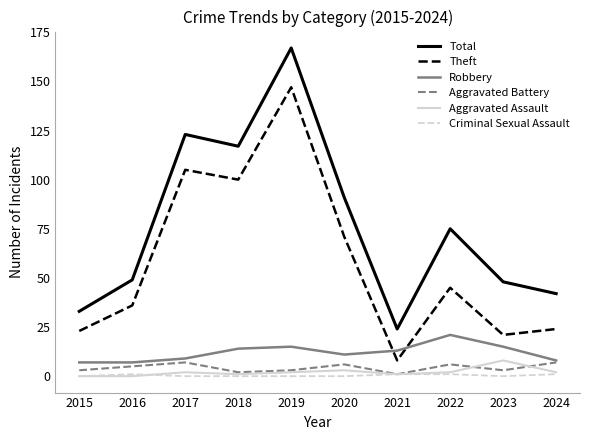

True or false: Total and Robbery intersect in this chart.

False